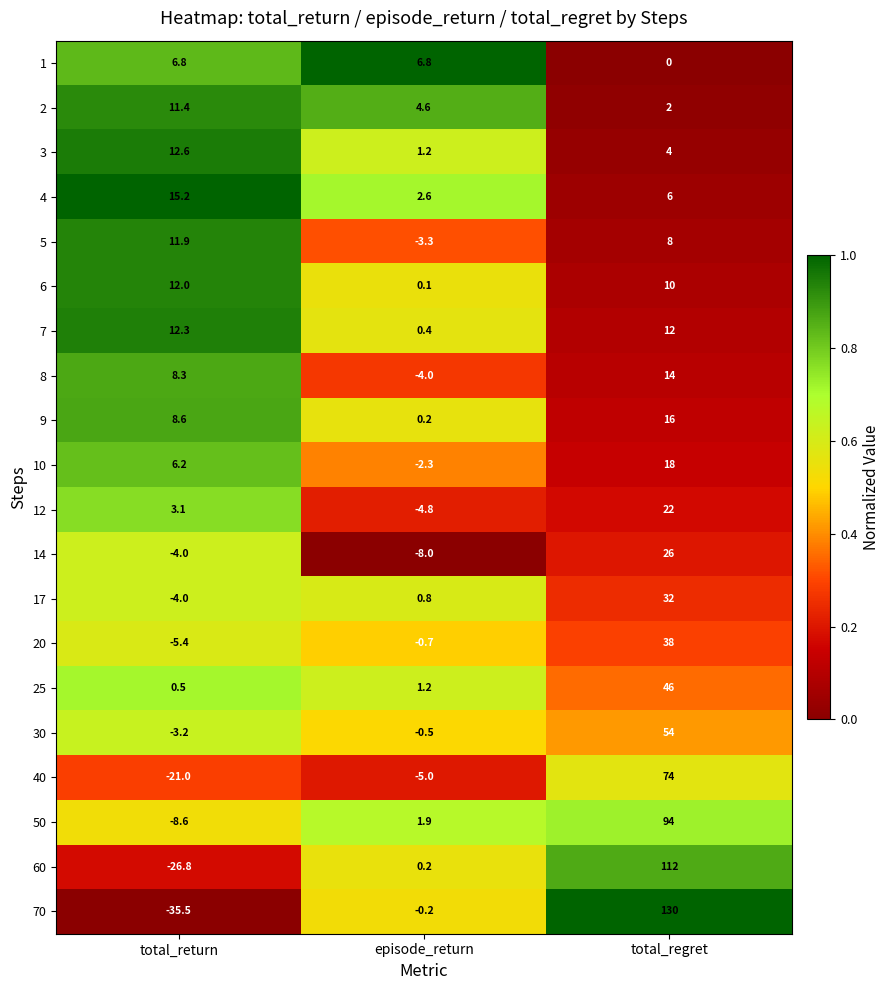

List the labels in order of 6 value, smallest first.

episode_return, total_regret, total_return